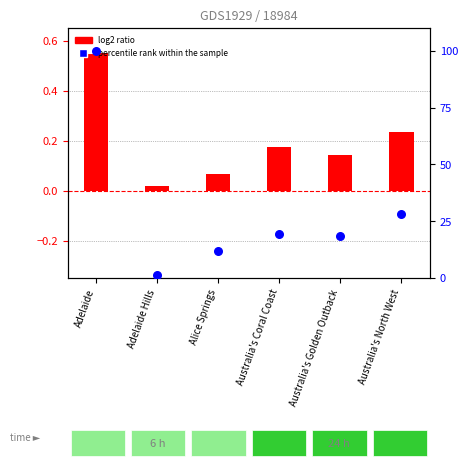

At which category is the sum across all series the highest?

Adelaide